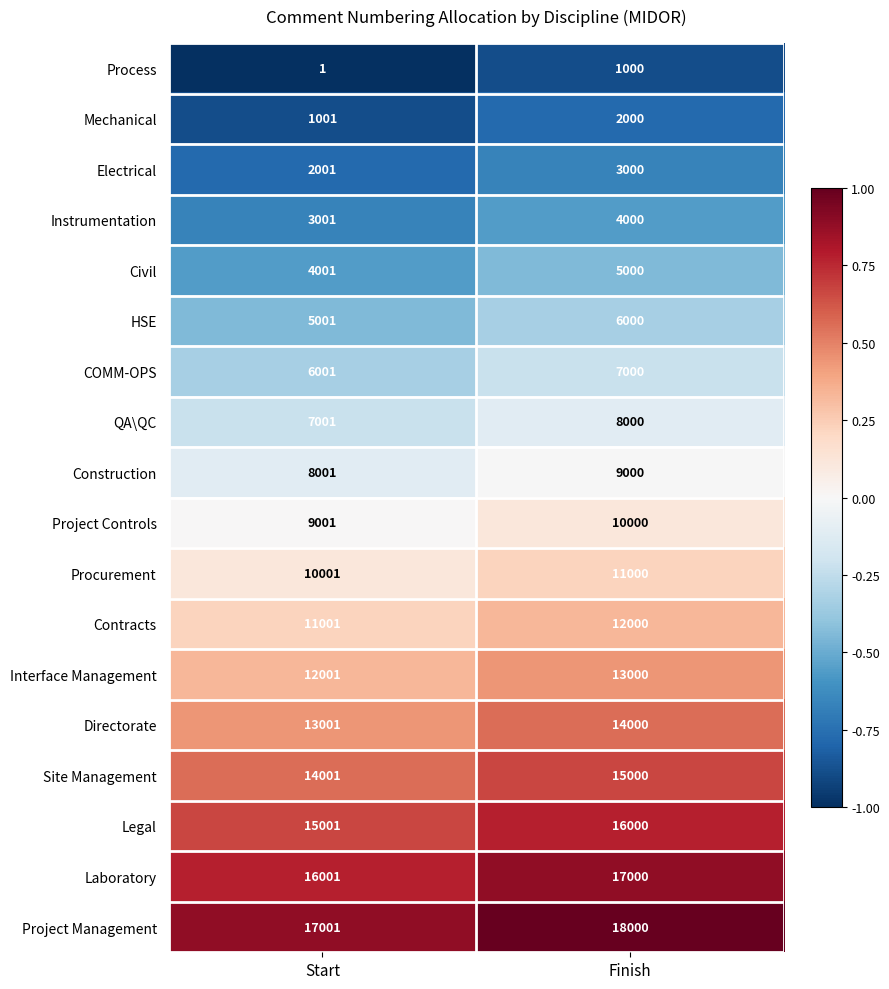

The Construction series shows 8001 at Start. True or false?

True